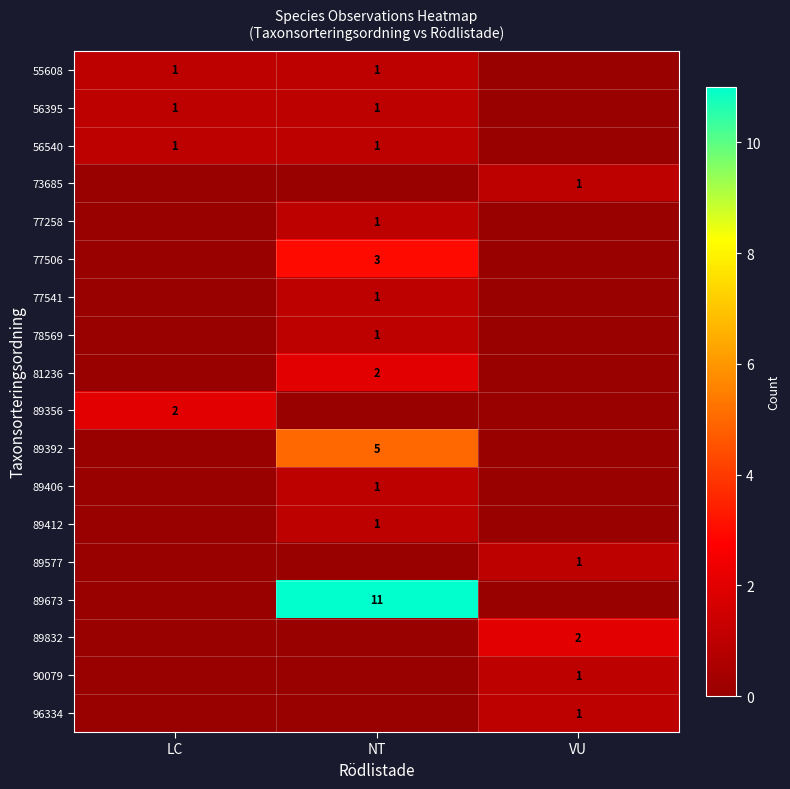

The value of 81236 at NT is 0. True or false?

False